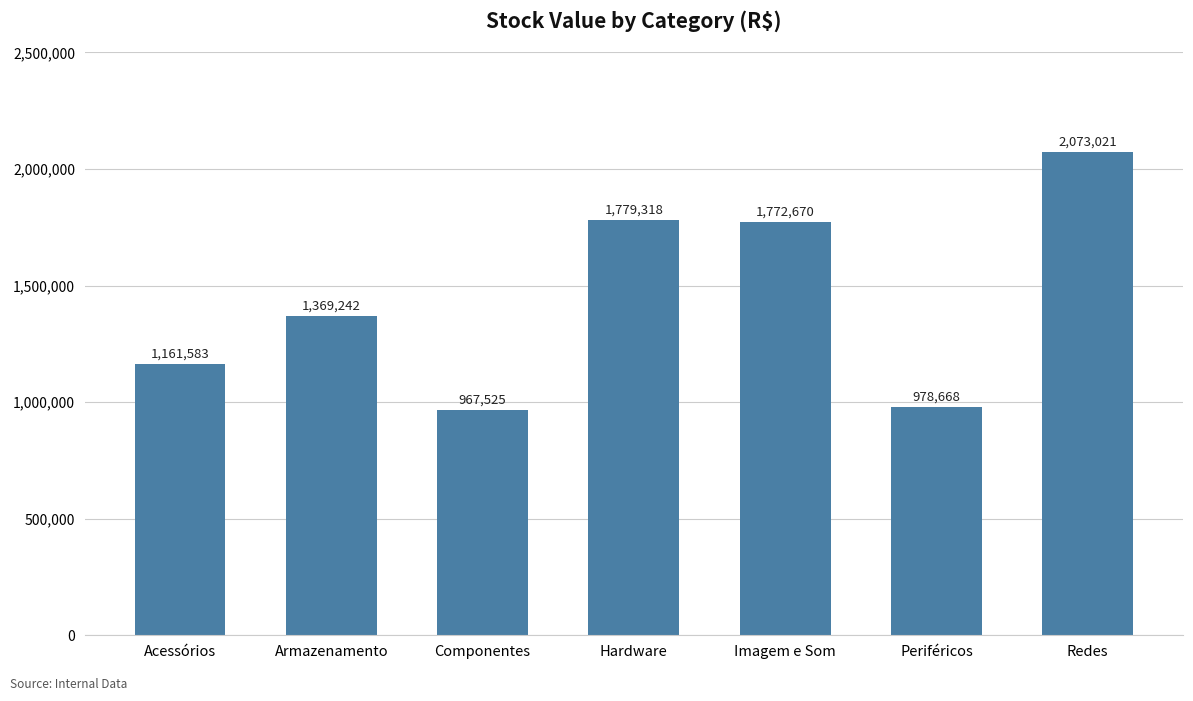

What is the smallest value displayed?

967525.0